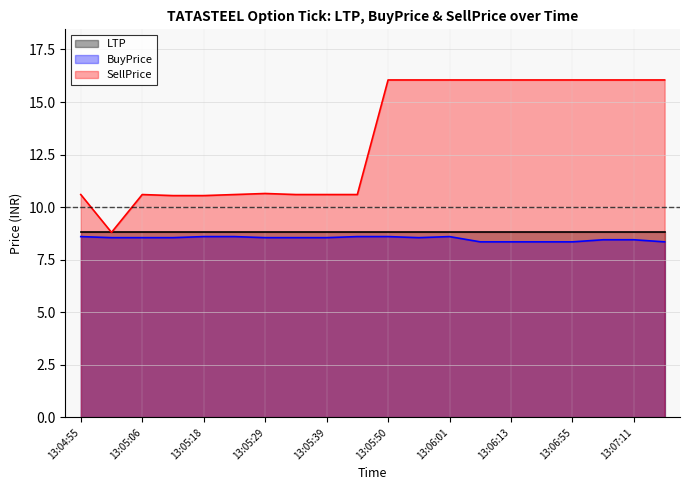

What is the total value across all series at 13:06:55?

33.2